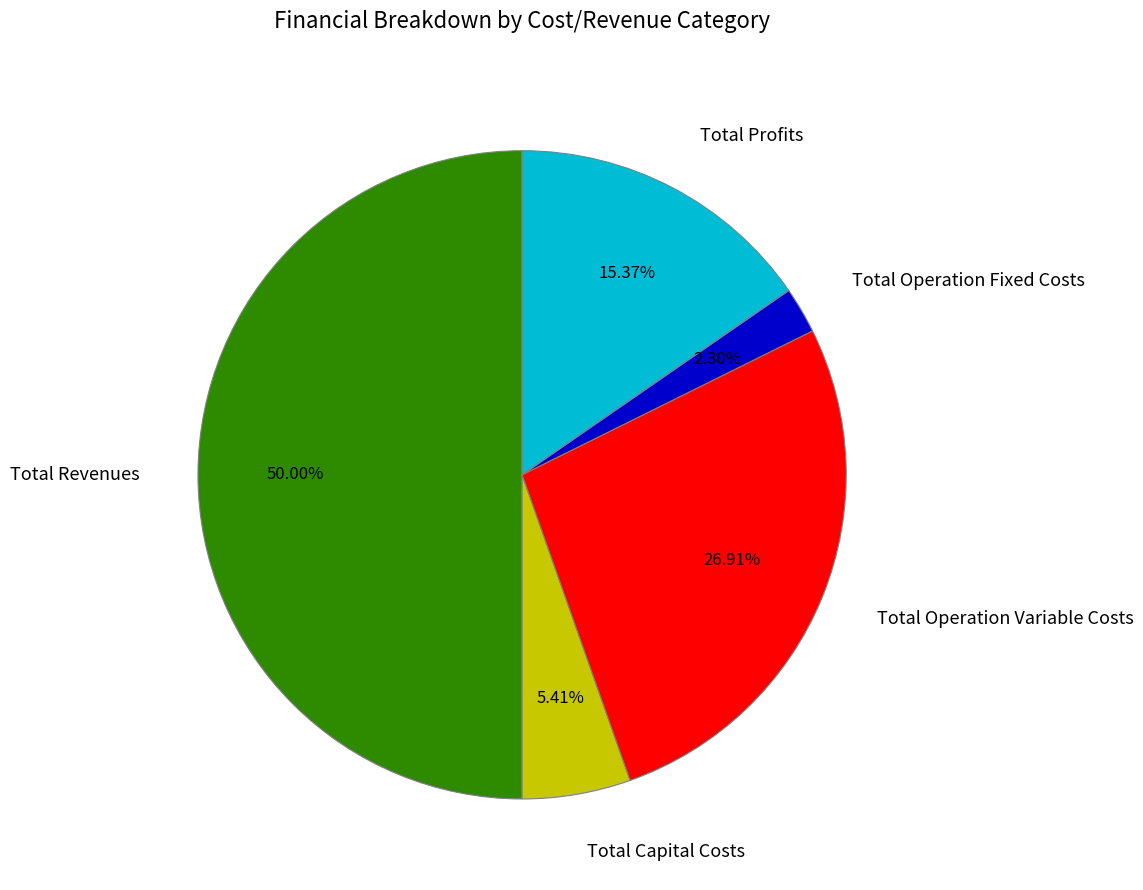

Count the number of slices in the pie.

5